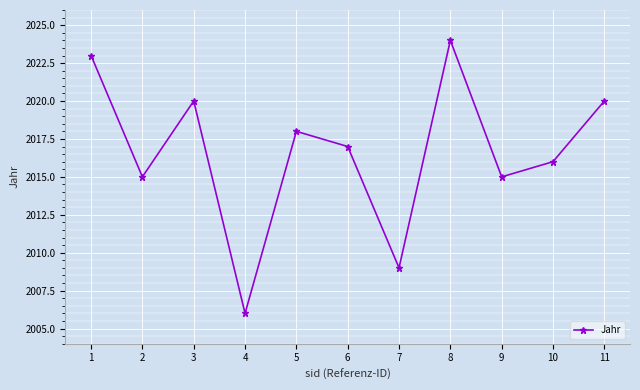

True or false: the data shows 499 at 5.

False